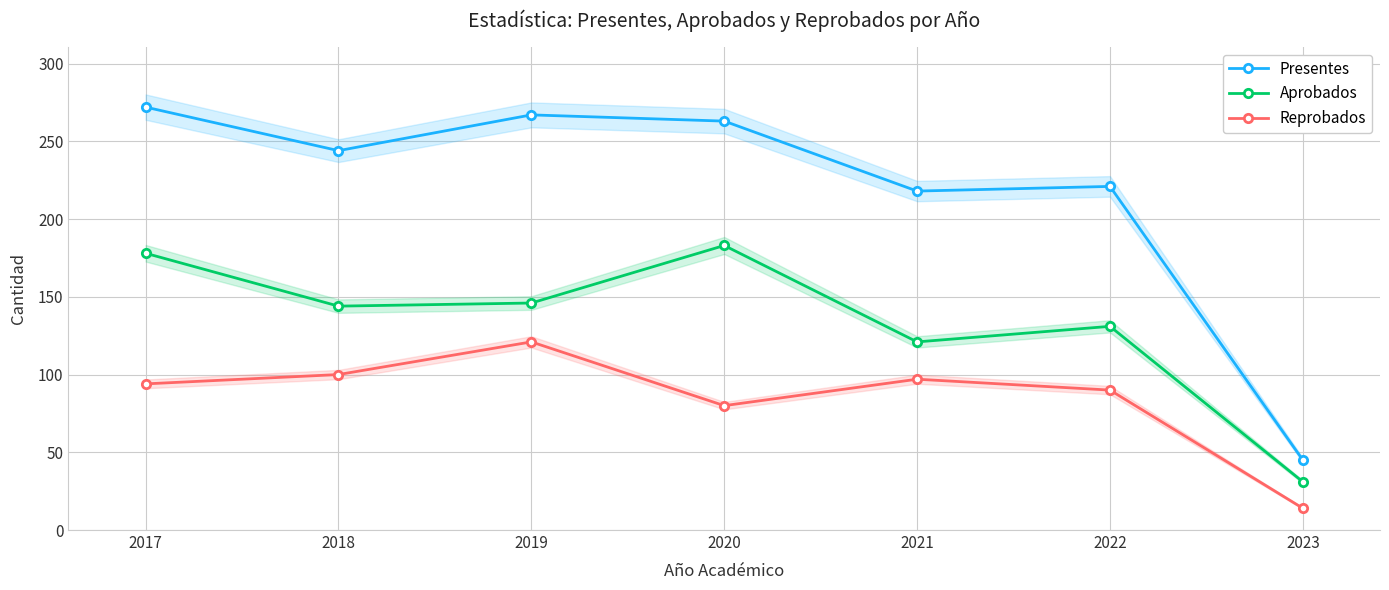

At which category does Reprobados reach its first local valley?

2020